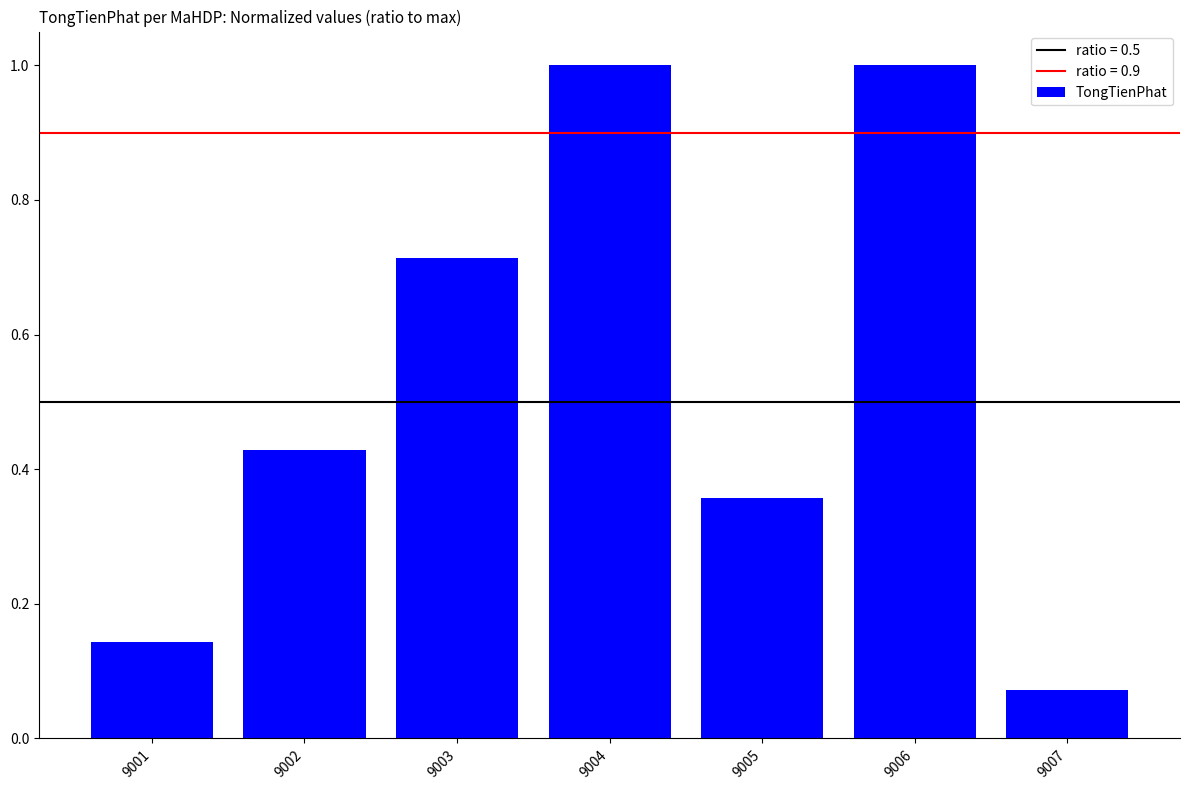

What is the sum of all values?

3.7